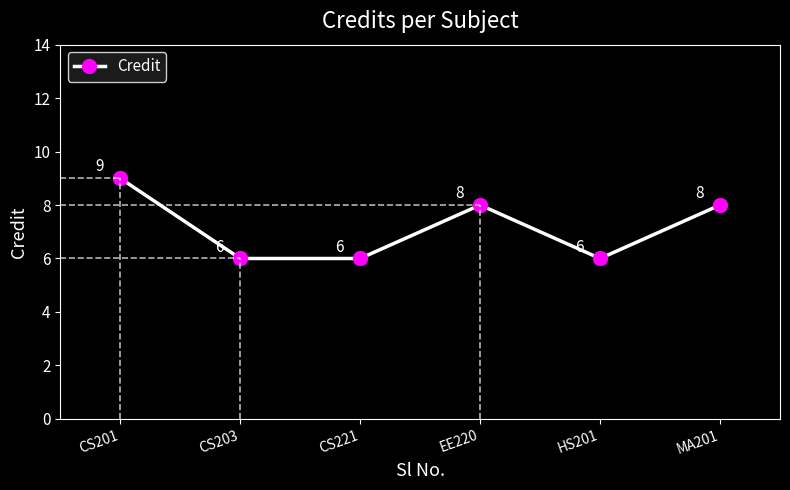

Between CS221 and HS201, which is larger?

CS221